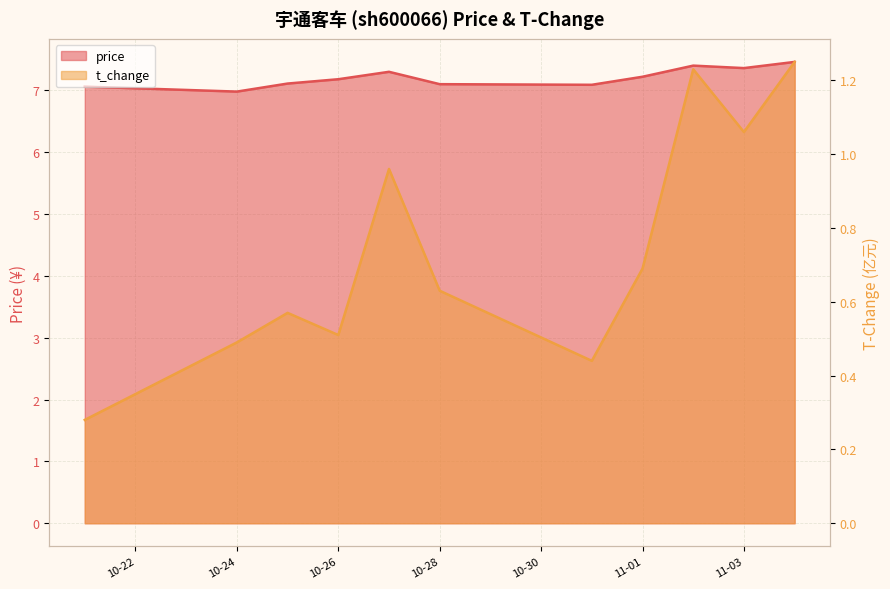

How many lines are shown in the chart?

2